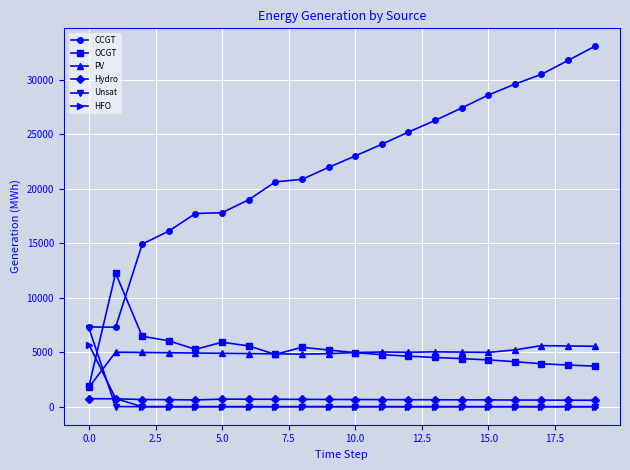

What is the maximum value for Unsat?

7192